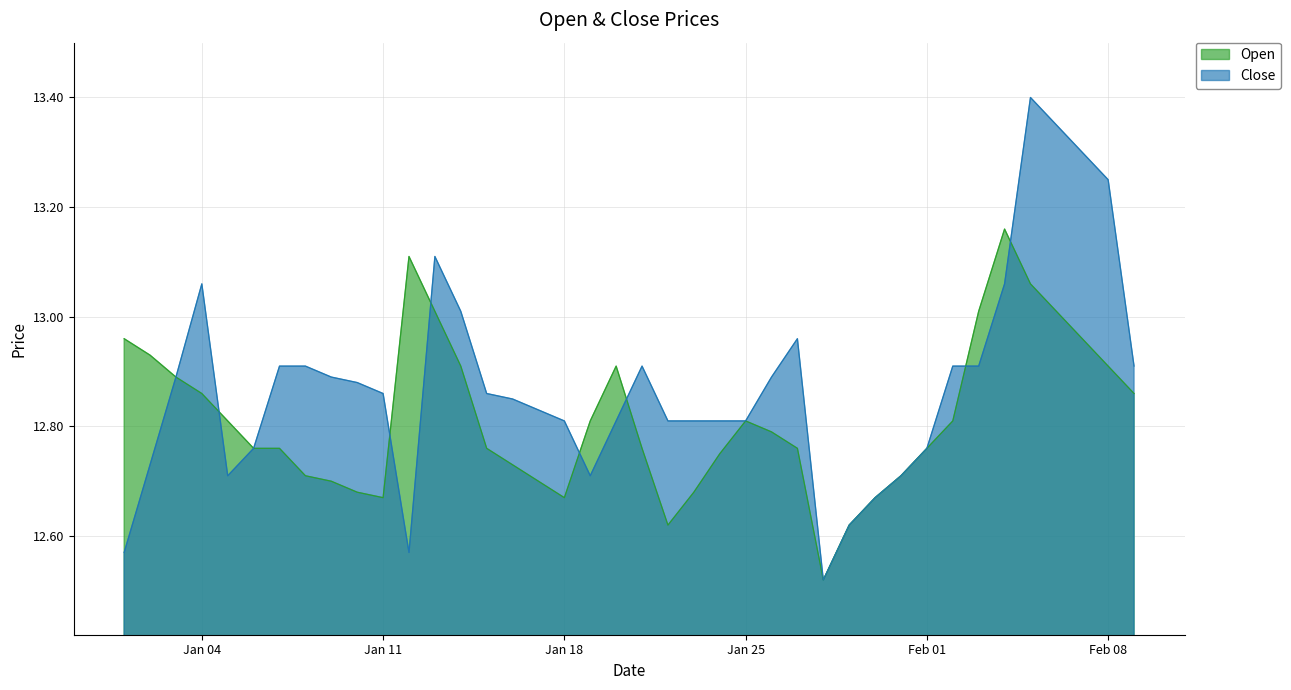

How many times do Close and Open cross each other?

7